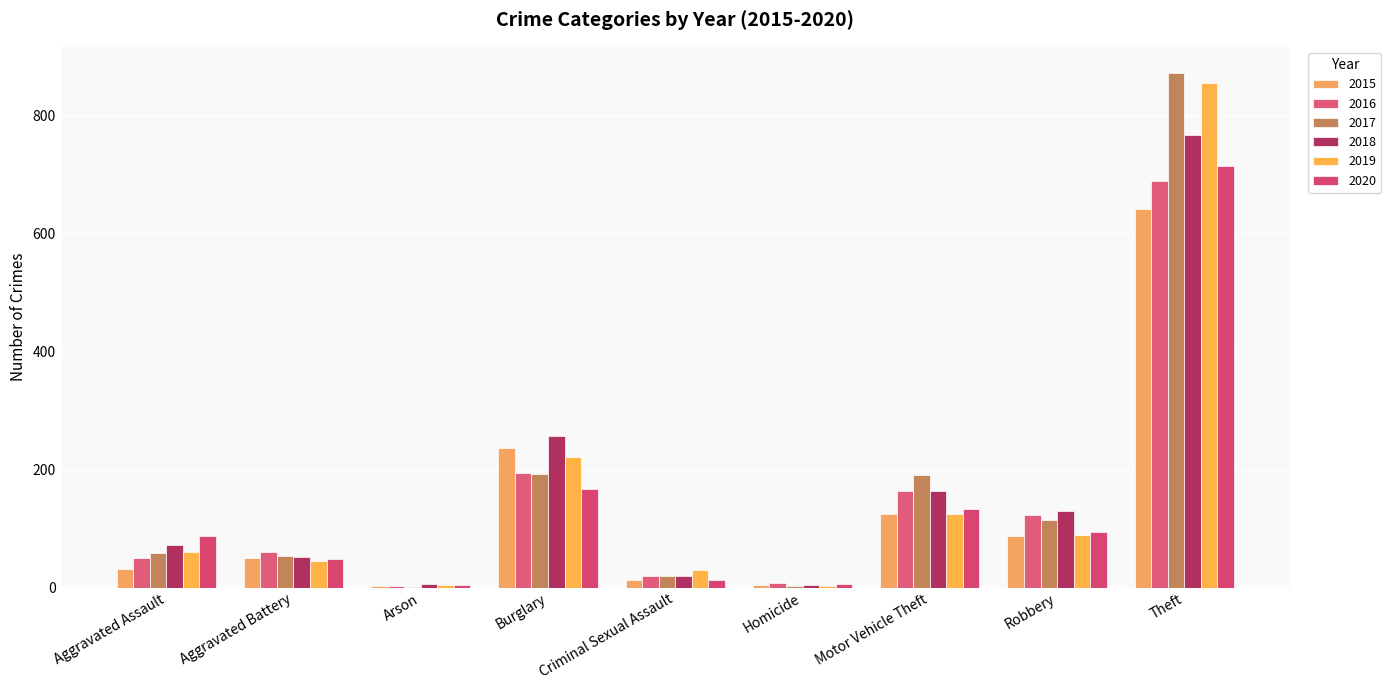

Reading right to left, what are all the values shown in this chart?

2015: 641	87	125	4	13	236	3	50	31
2016: 689	123	163	8	19	194	3	60	50
2017: 873	115	191	2	19	192	1	54	59
2018: 767	130	164	5	19	257	6	52	72
2019: 855	89	125	3	29	221	5	45	61
2020: 714	94	134	6	13	167	4	48	88